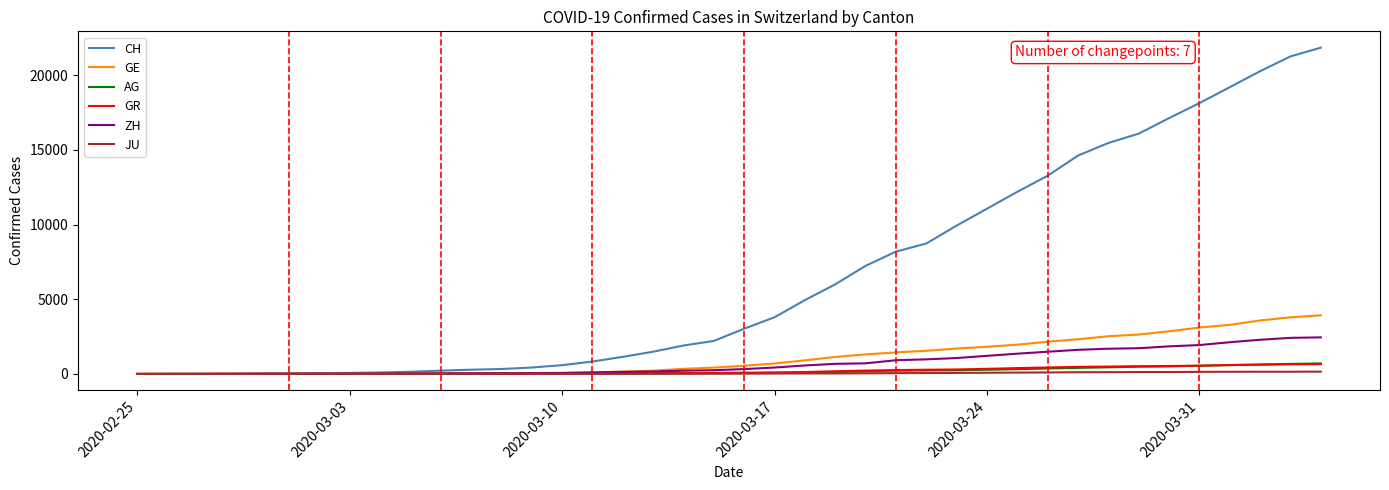

How many categories are shown in the chart?

40